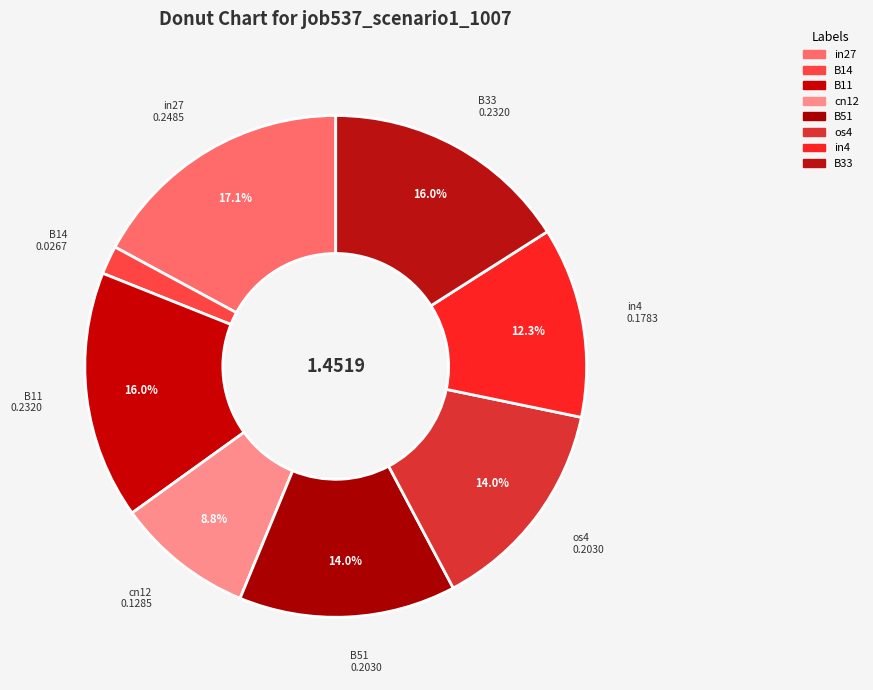

How many segments does this pie chart have?

8